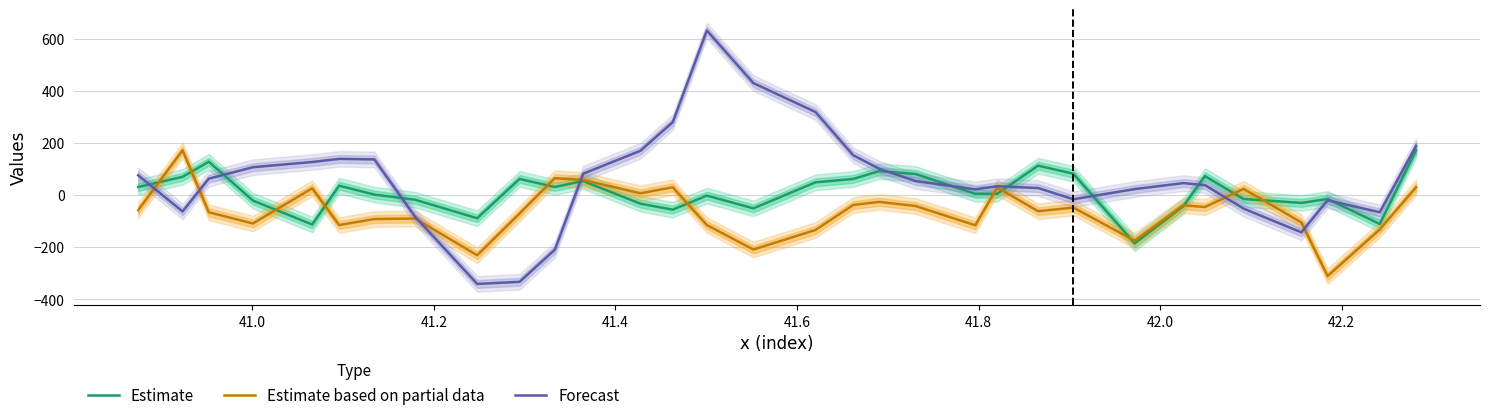

In Estimate, how many points are higher than both neighbors (excluding endpoints)?

9